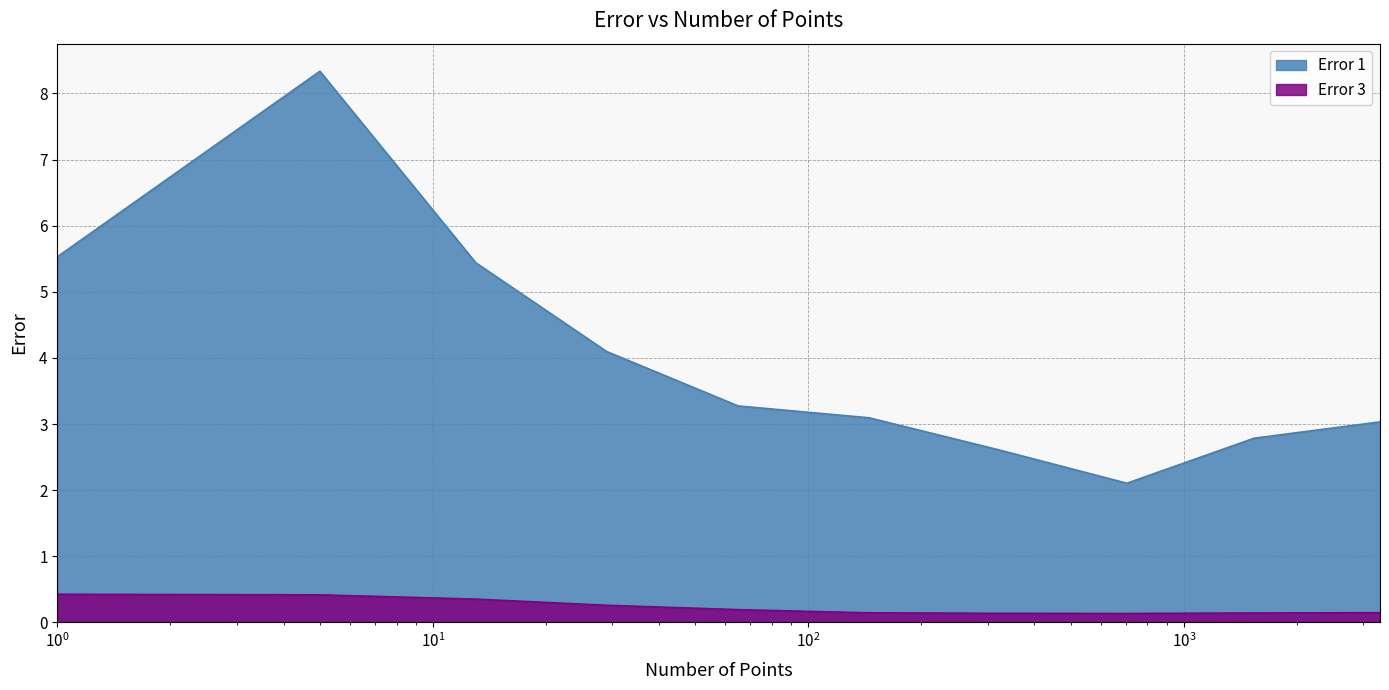

True or false: Error 3 and Error 1 intersect in this chart.

False